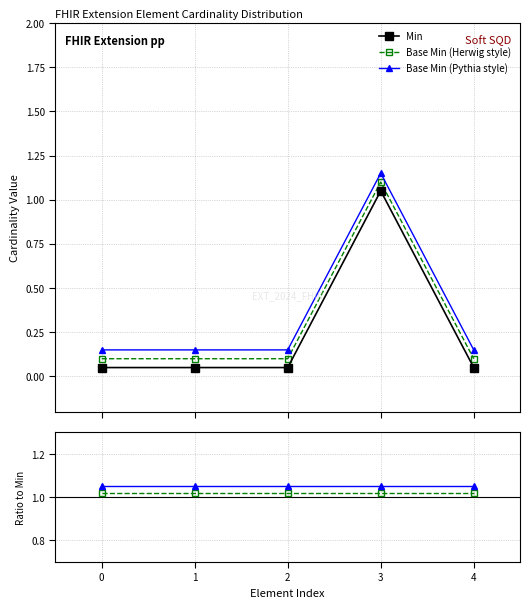

True or false: Min and Base Min (Herwig style) intersect in this chart.

False